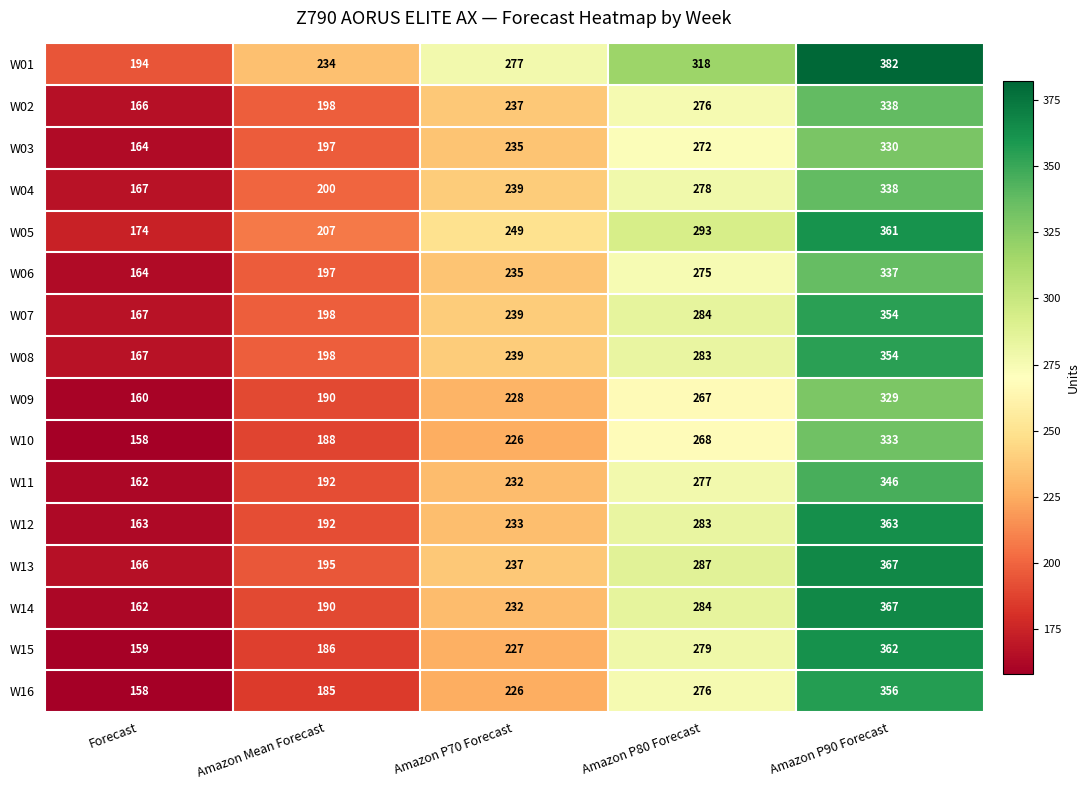

What is the spread (max minus min) of values at Amazon P80 Forecast?

51